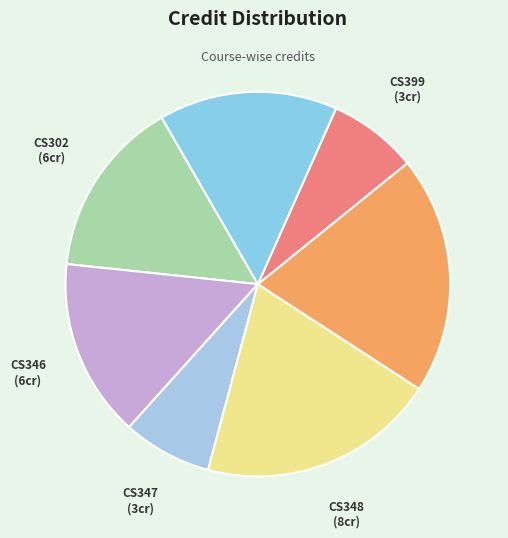

Which has a higher value, CS347 or CS346?

CS346